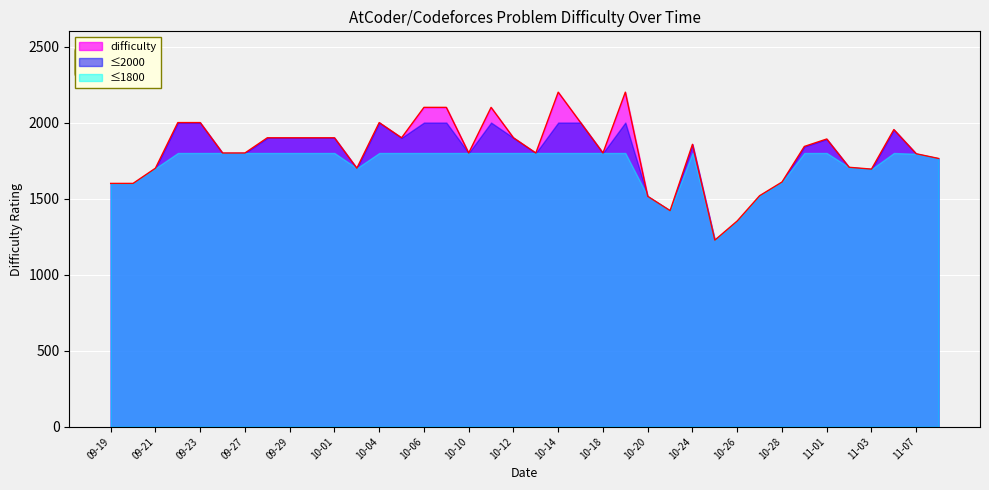

How many lines are shown in the chart?

3